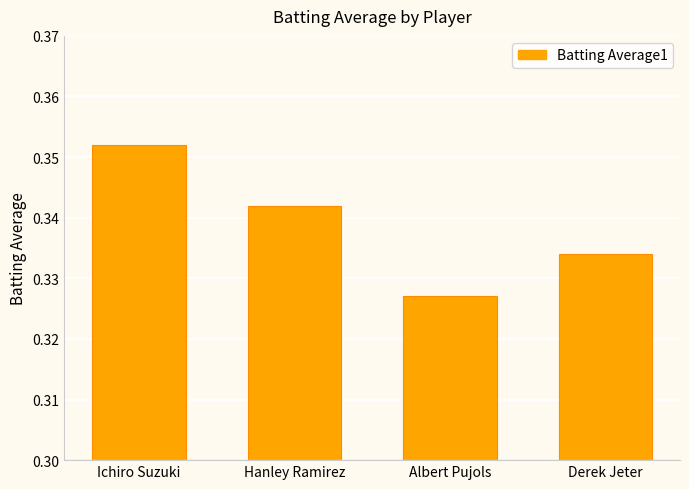

Between Ichiro Suzuki and Albert Pujols, which is larger?

Ichiro Suzuki